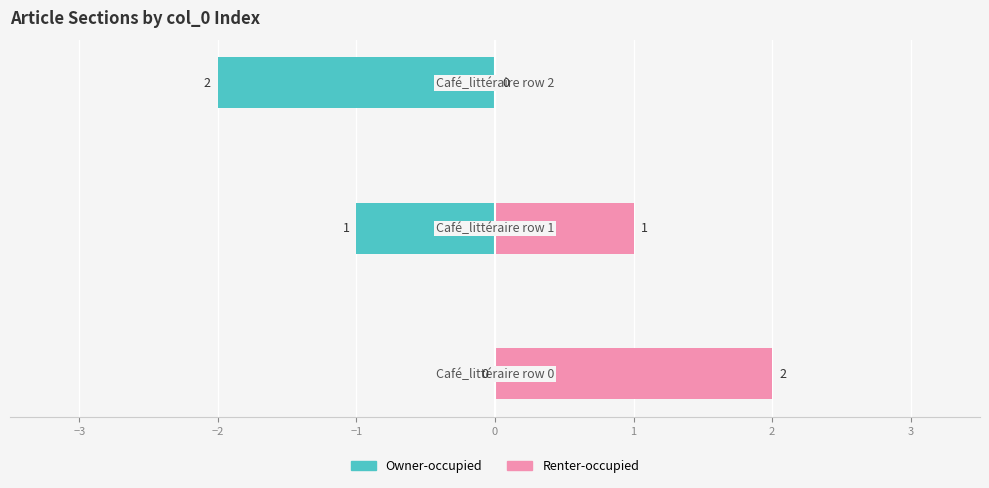

Is it true that Renter-occupied equals 1 at −3?

False